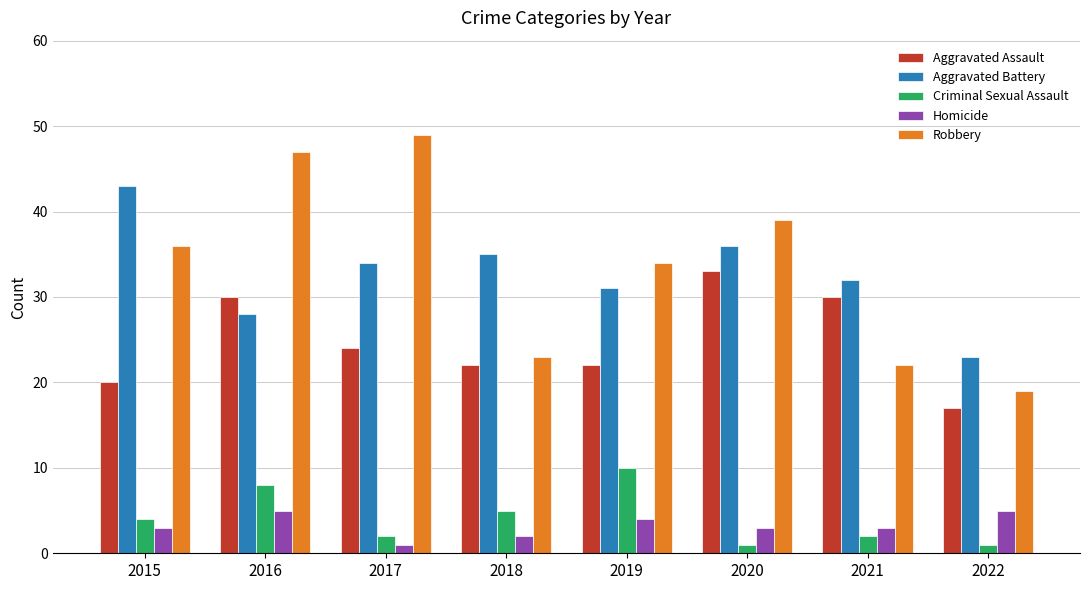

What value does the Criminal Sexual Assault series have at 2021?

2